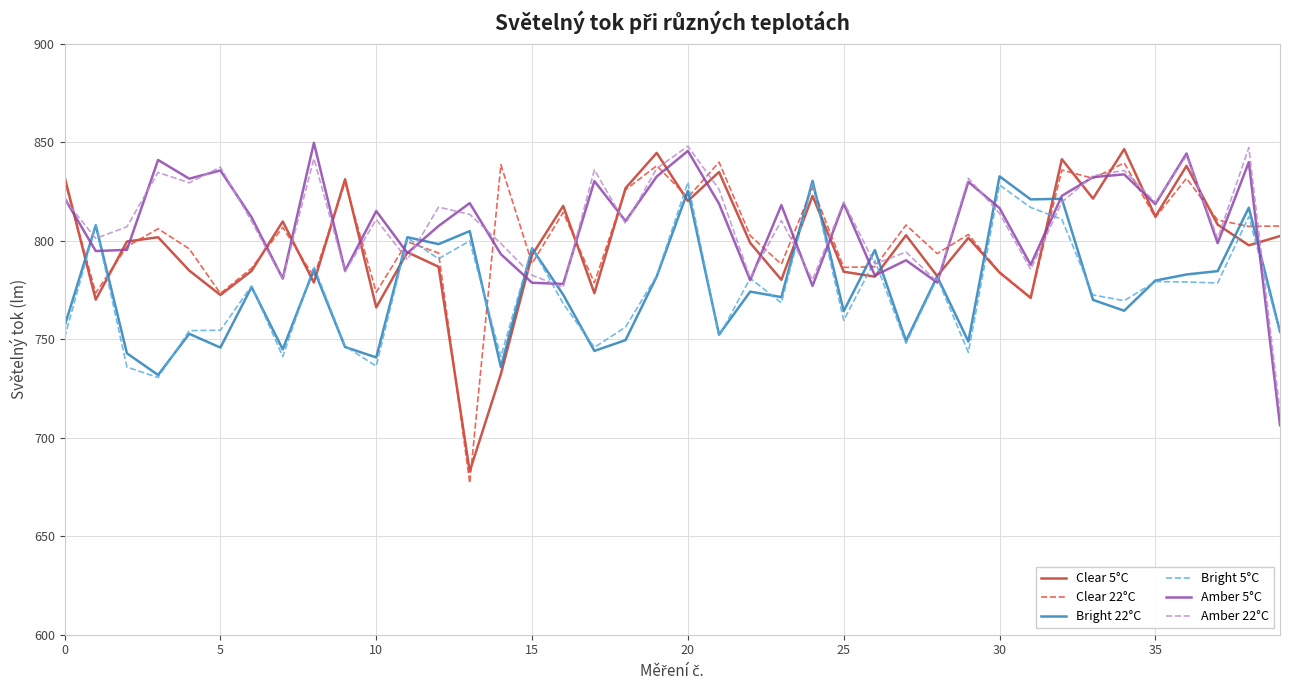

What is the lowest value of the Bright 5°C series?

730.5